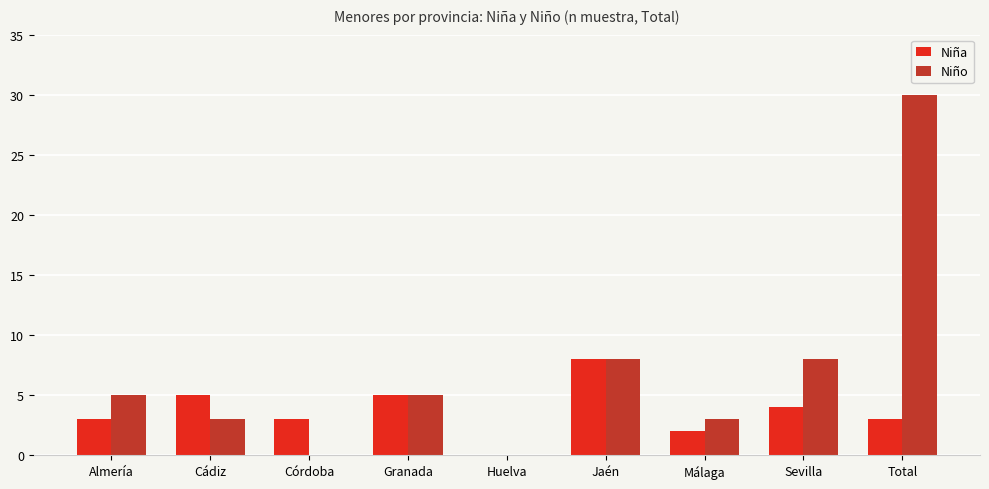

What is the sum of all Niño values?

62